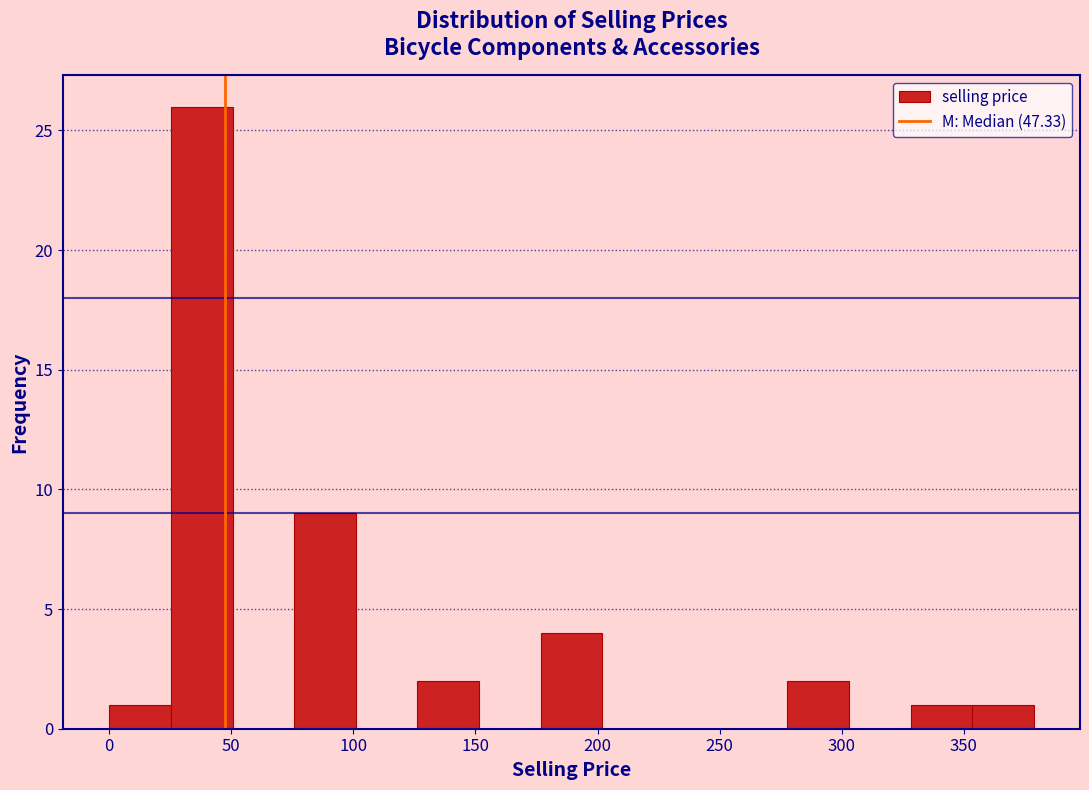

How tall is the bar that spans 25 to 50 on the x-axis? Neither the bar edges nor the heights are printed on the chart, so give them approximately, as read against the axes.

26